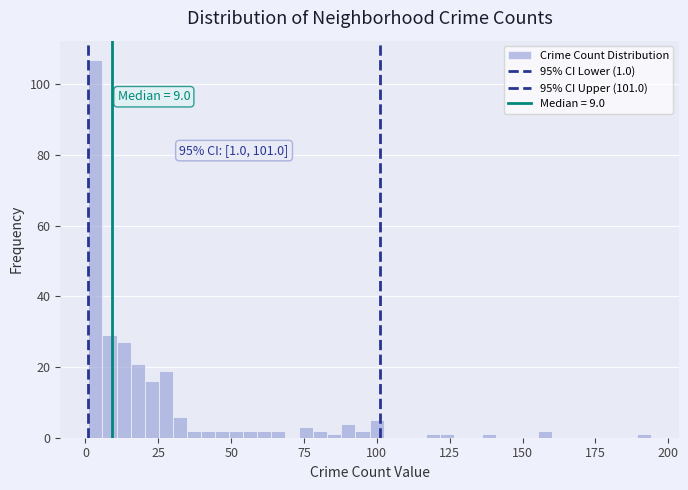

Read against the x-axis, roughly where is the centre of the tallest bar?

5